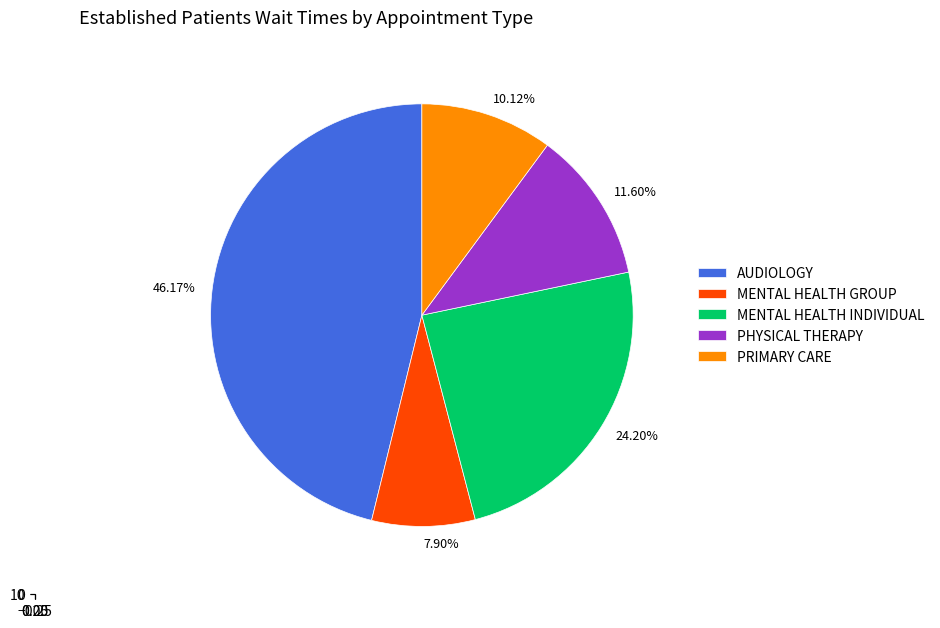

Rank the categories by value from lowest to highest.

MENTAL HEALTH GROUP, PRIMARY CARE, PHYSICAL THERAPY, MENTAL HEALTH INDIVIDUAL, AUDIOLOGY